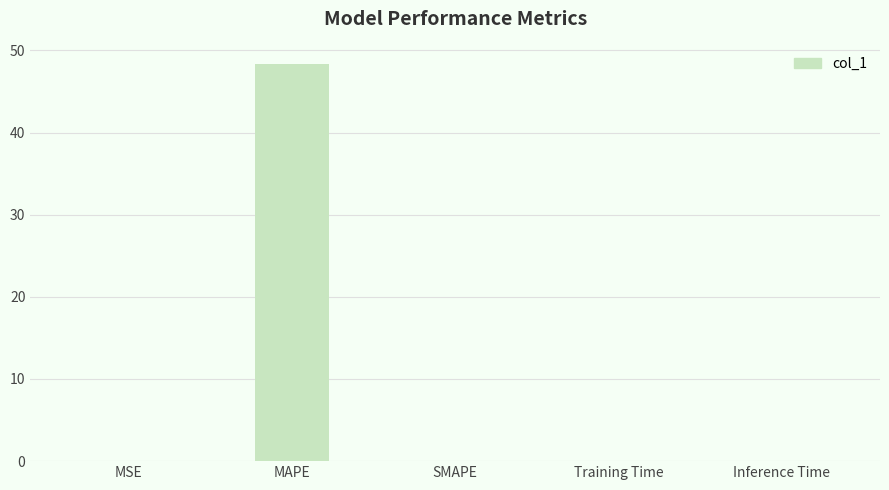

What is the sum of all values?

48.3